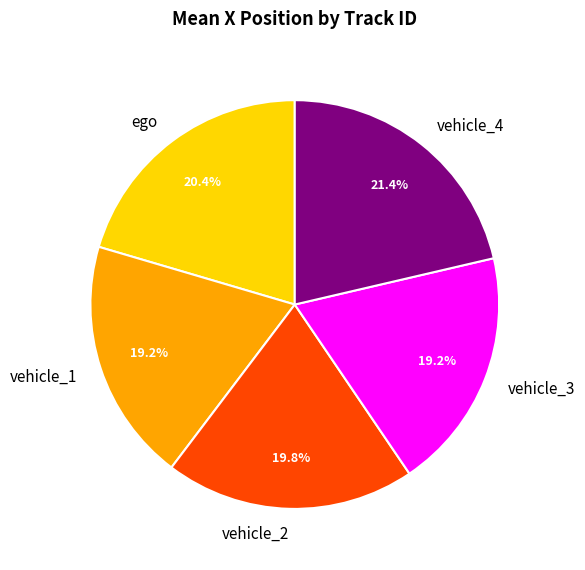

What is the total percentage of vehicle_1 and vehicle_4?

40.6%